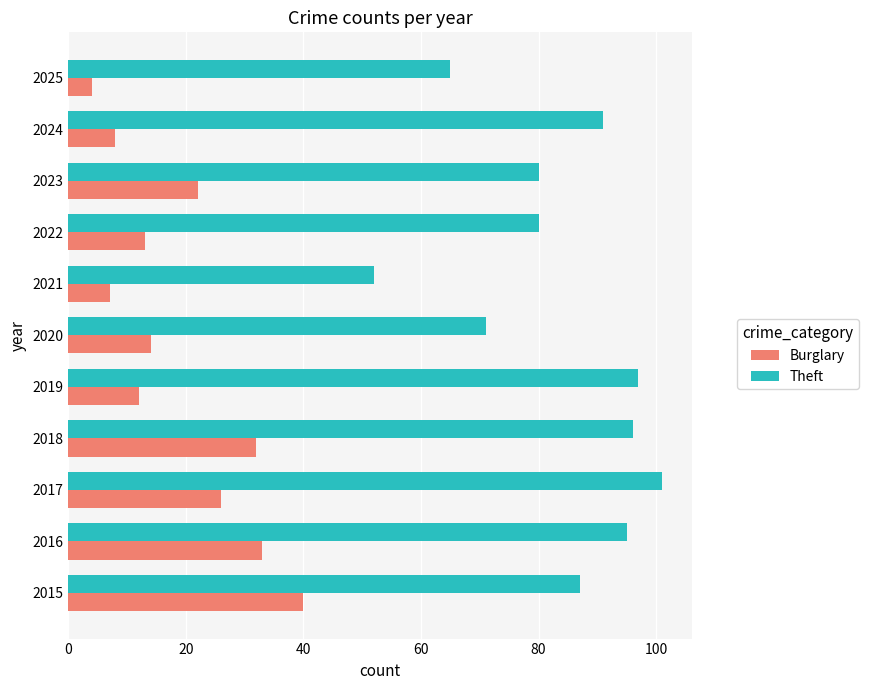

Count the number of categories in the chart.

11